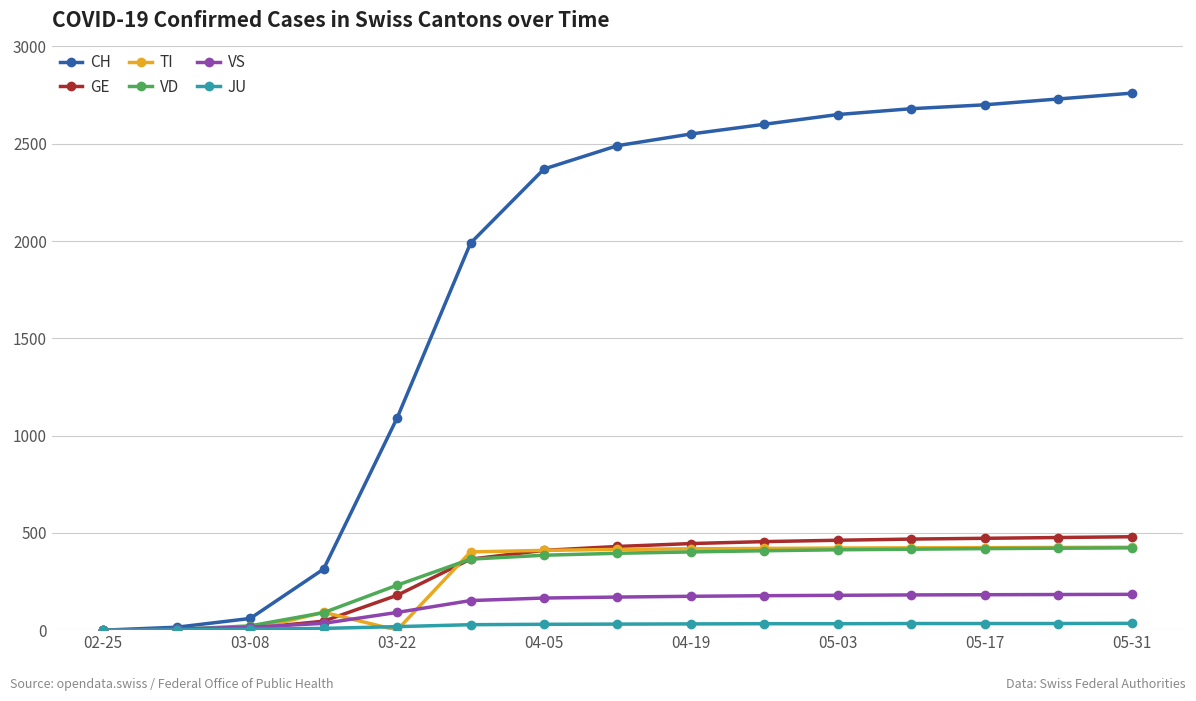

What is the highest value of the CH series?

2760